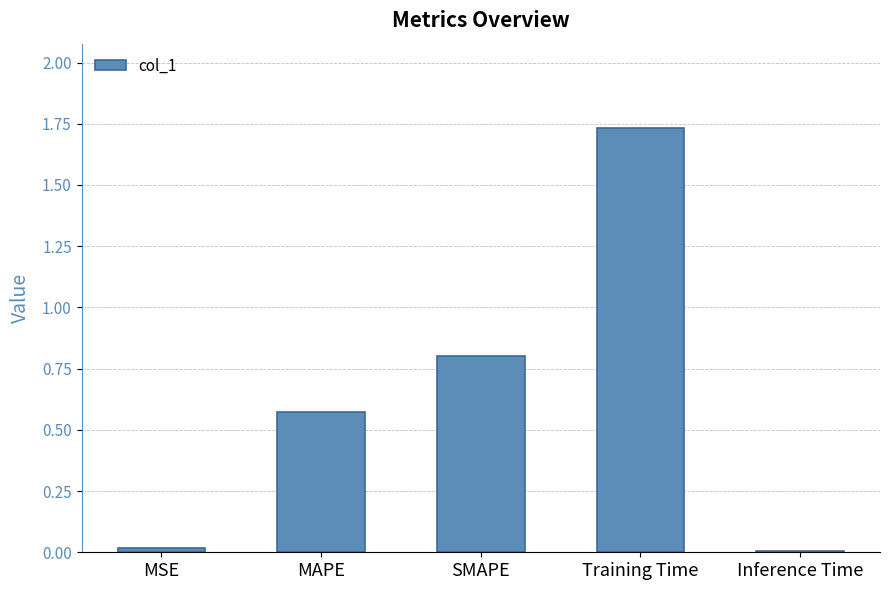

The value at Inference Time is 0.0. True or false?

True